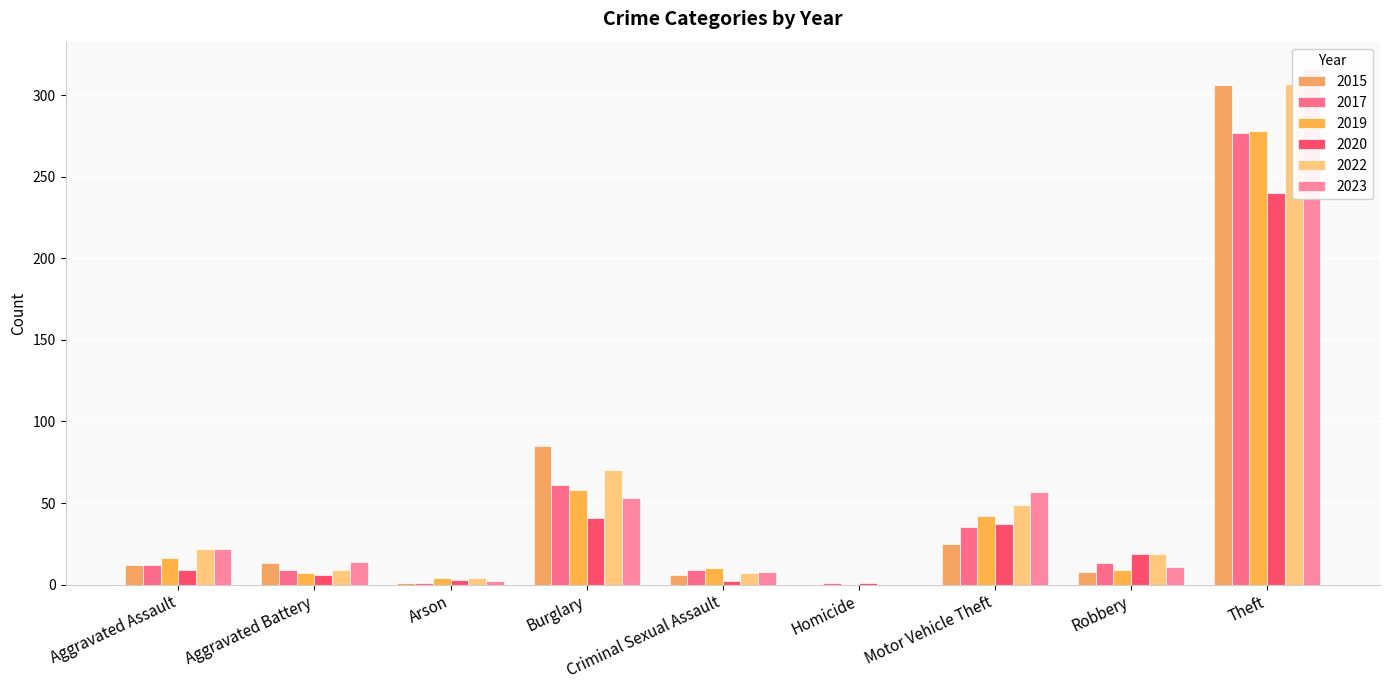

What are all the series names shown in the legend?

2015, 2017, 2019, 2020, 2022, 2023